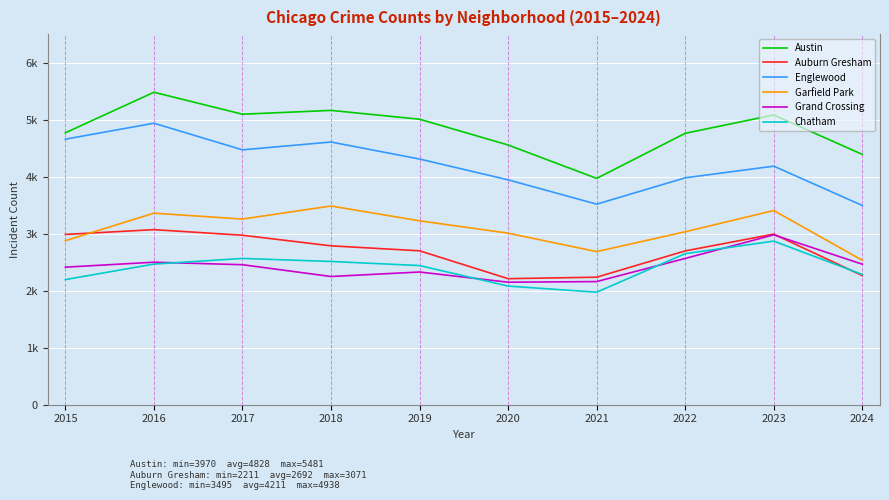

What is the smallest value displayed?

1974